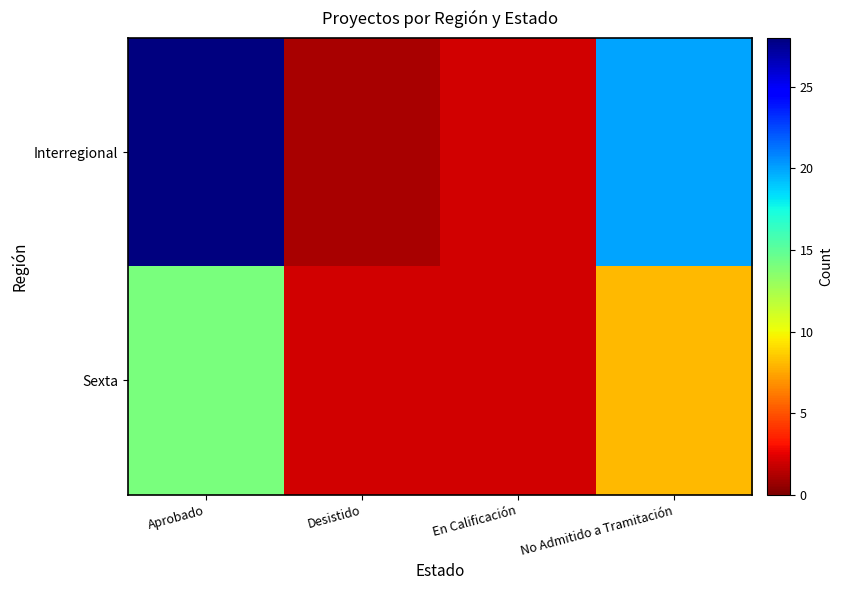

Reading left to right, transcribe all the data shown in this chart.

Interregional: Aprobado=28	Desistido=1	En Calificación=2	No Admitido a Tramitación=20
Sexta: Aprobado=14	Desistido=2	En Calificación=2	No Admitido a Tramitación=8